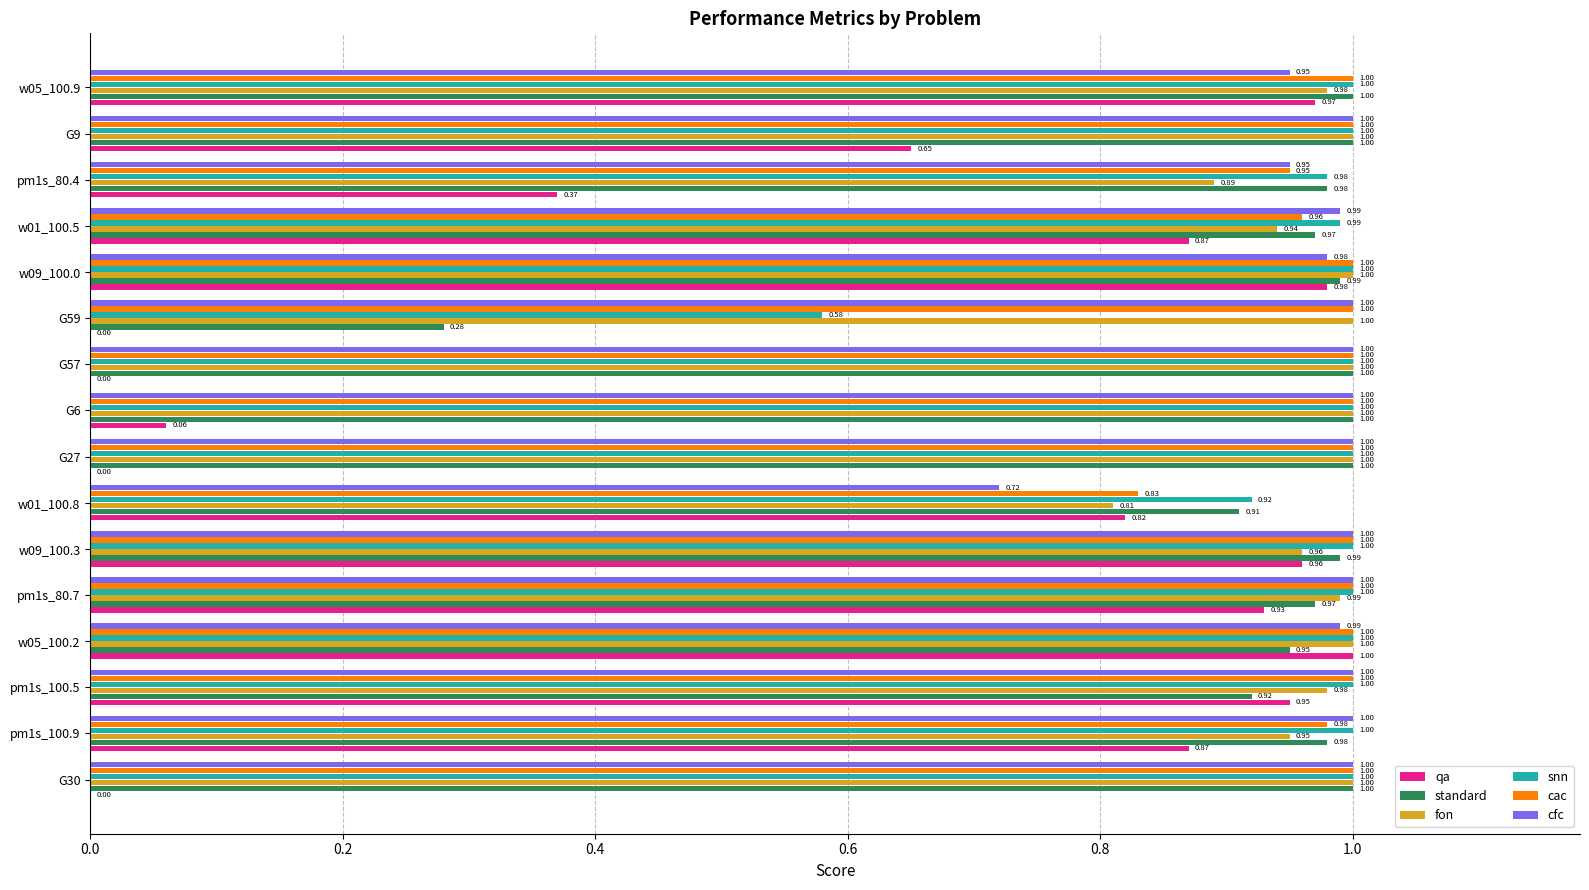

Which series has the largest range (max minus min)?

qa